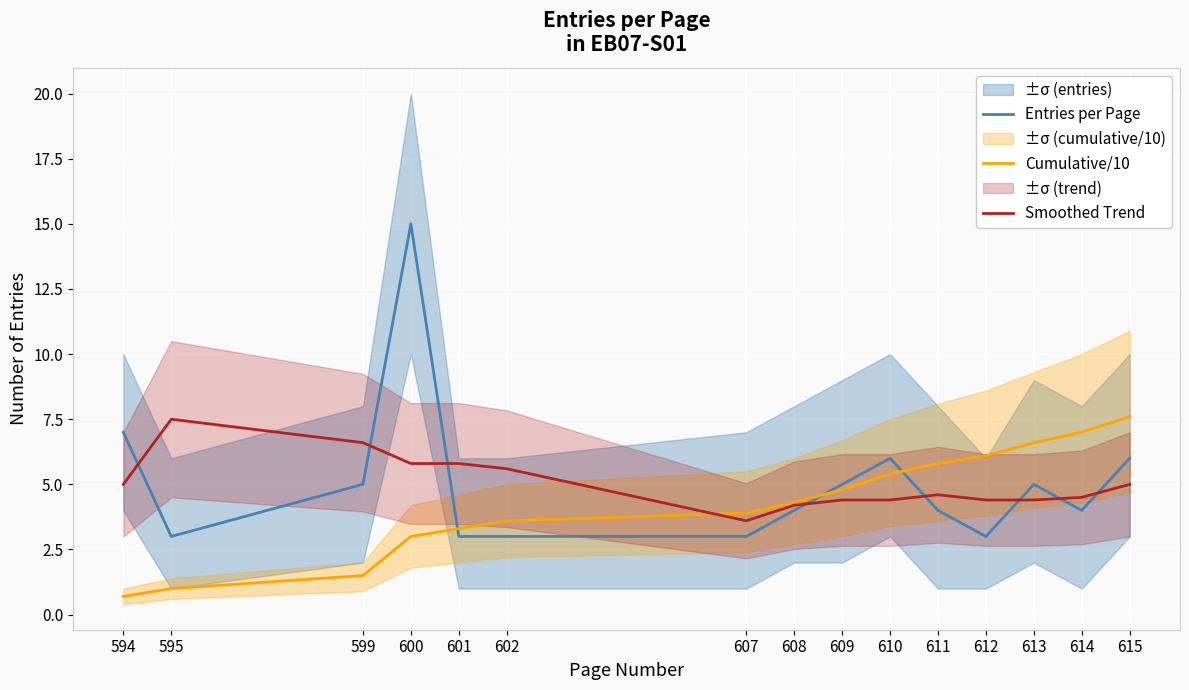

Is the value of Cumulative/10 at 600 greater than the value of Smoothed Trend at 609?

No